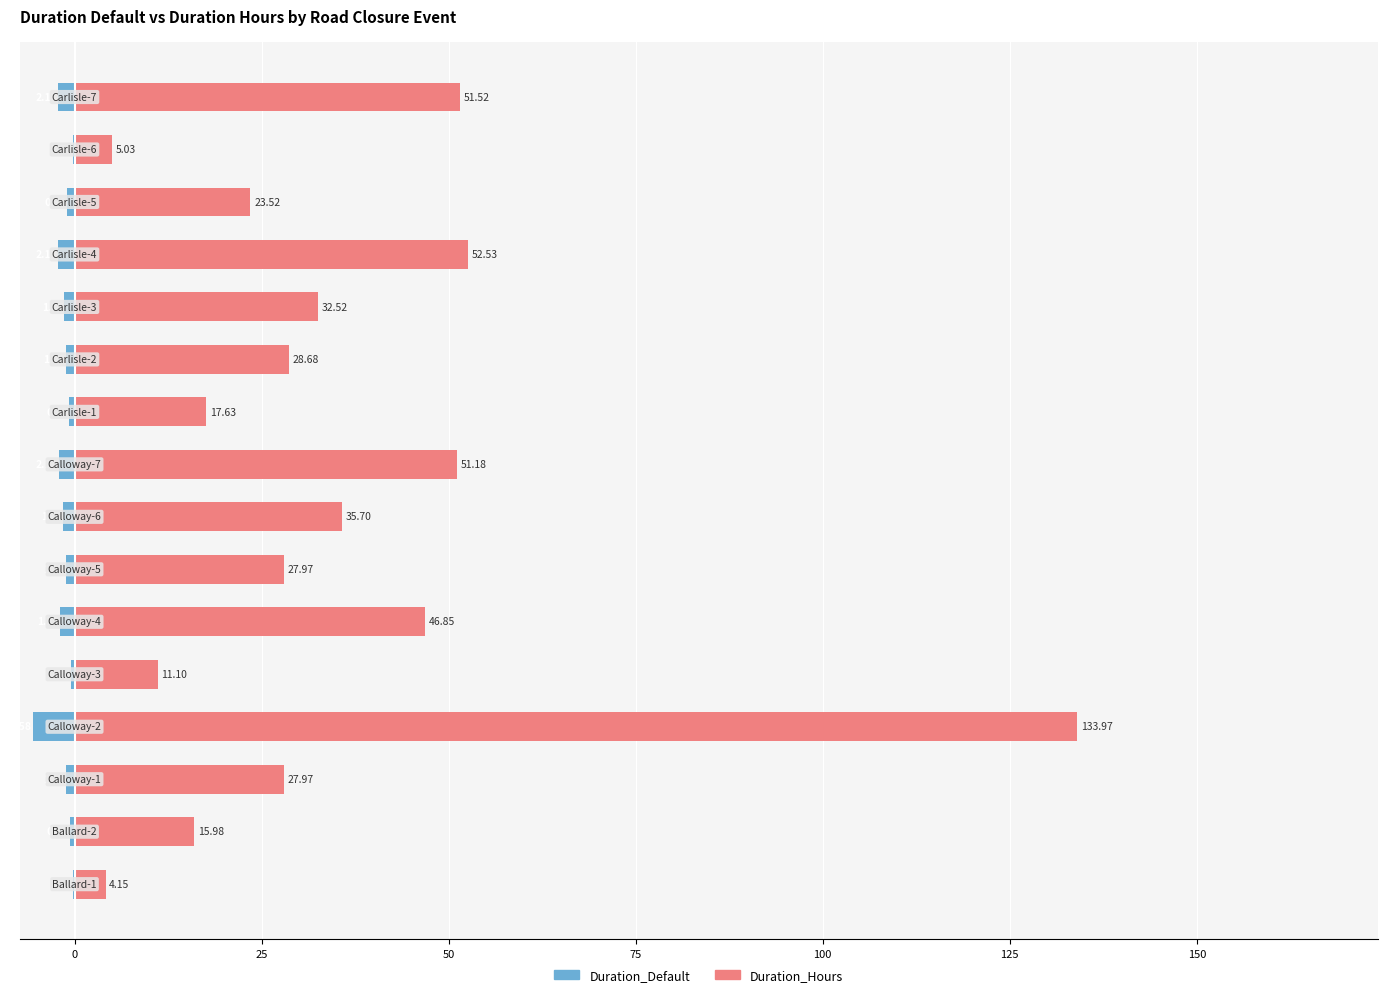

What is the difference between the highest and lowest values at 14?

5.2